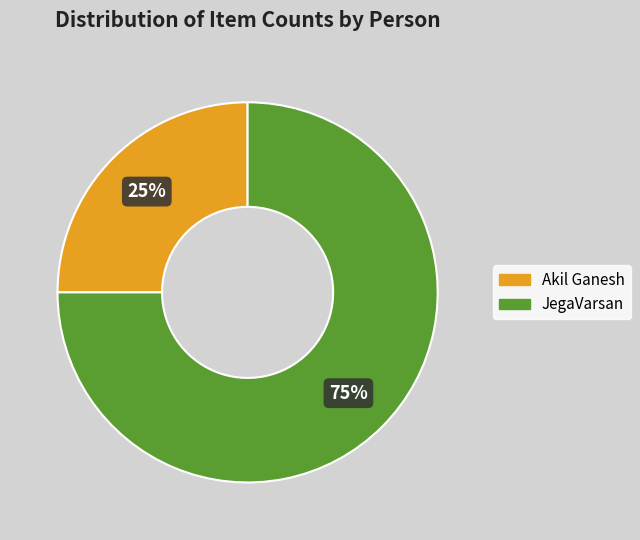

To the nearest percent, what percentage of the pie is Akil Ganesh?

25%